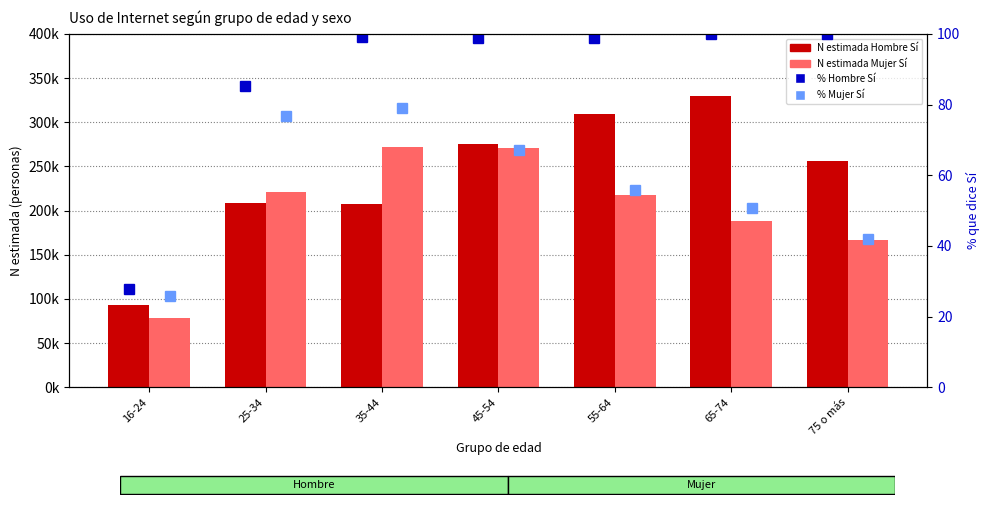

At which label is Mujer Sí (N estimada) closest to 175056?

75 o más